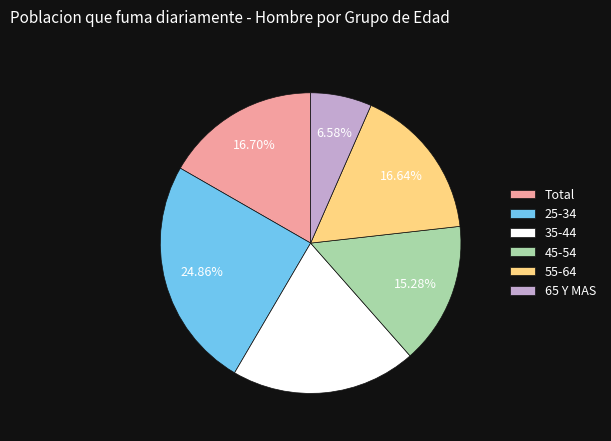

To the nearest percent, what portion does 55-64 represent?

17%